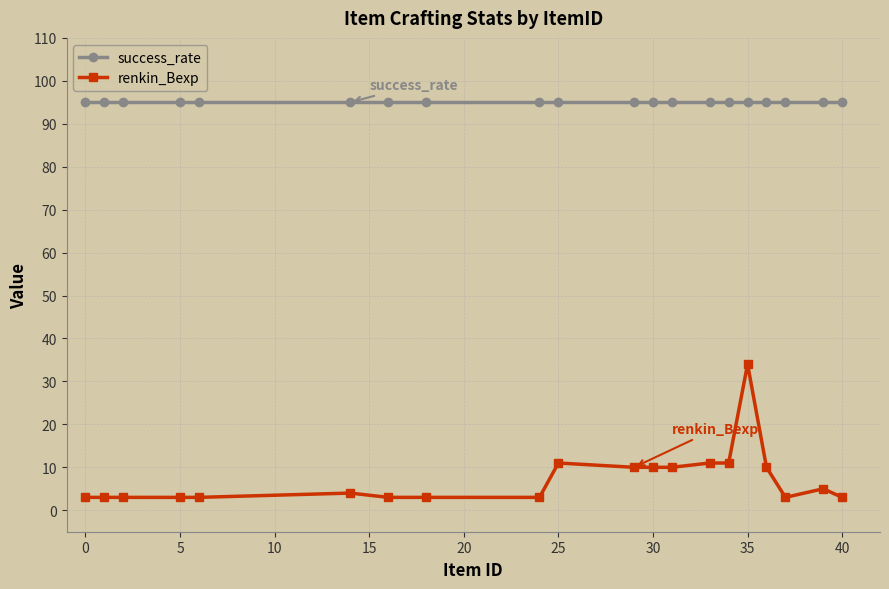

What is the average value of the renkin_Bexp series?

7